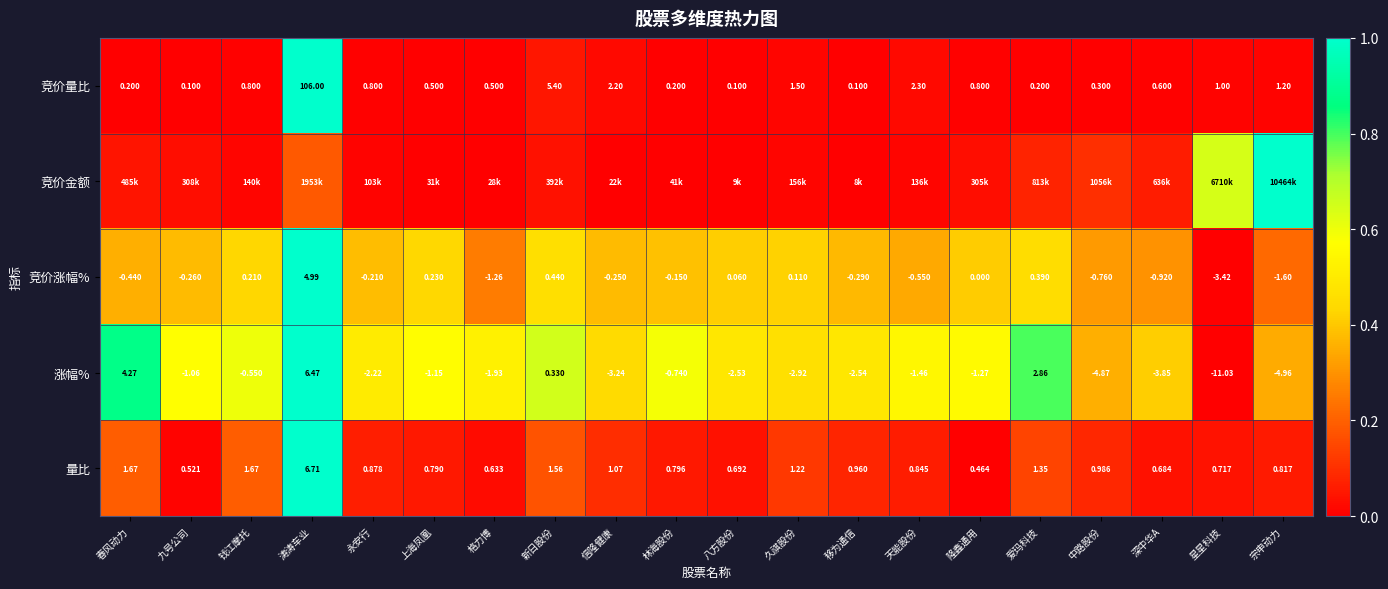

Is the value of 涨幅% at 钱江摩托 greater than the value of 竞价涨幅% at 九号公司?

No